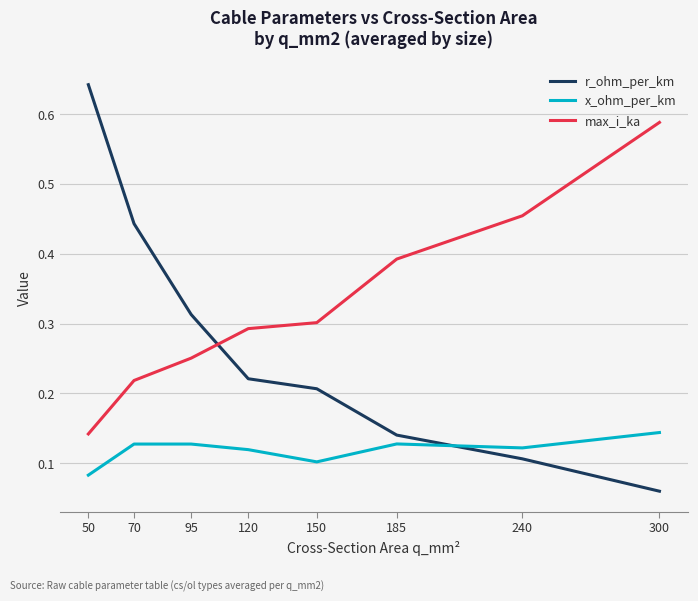

True or false: x_ohm_per_km and max_i_ka cross at least once.

False